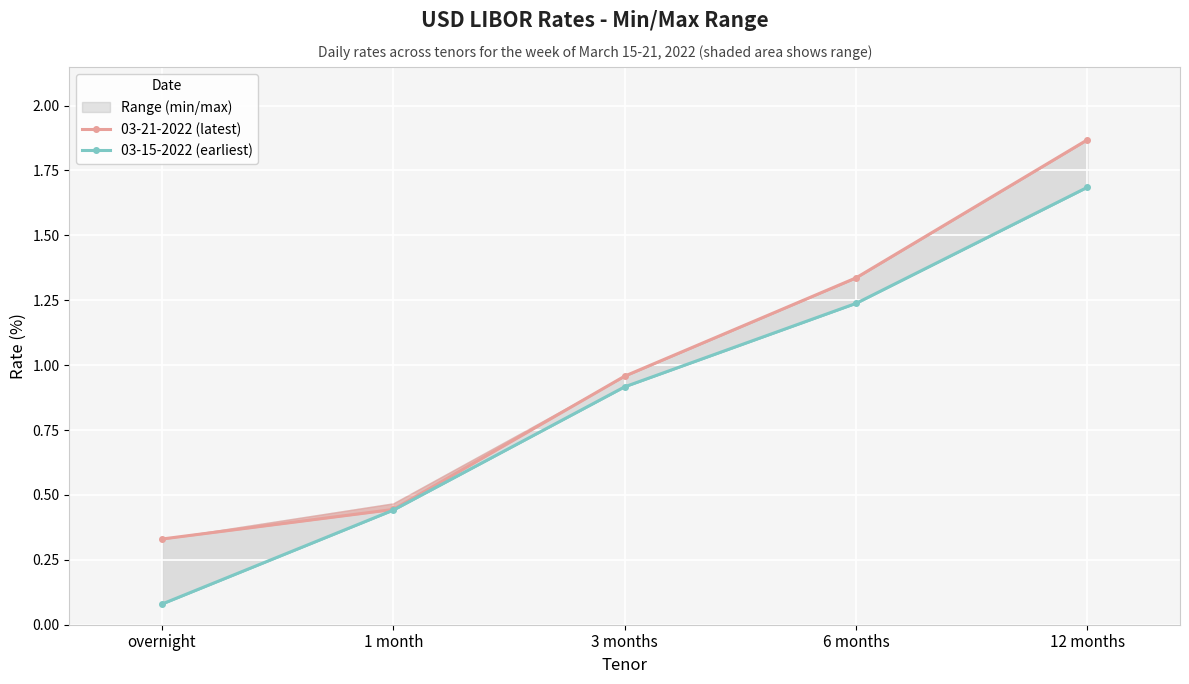

At which label does 03-21-2022 (latest) reach its minimum?

overnight